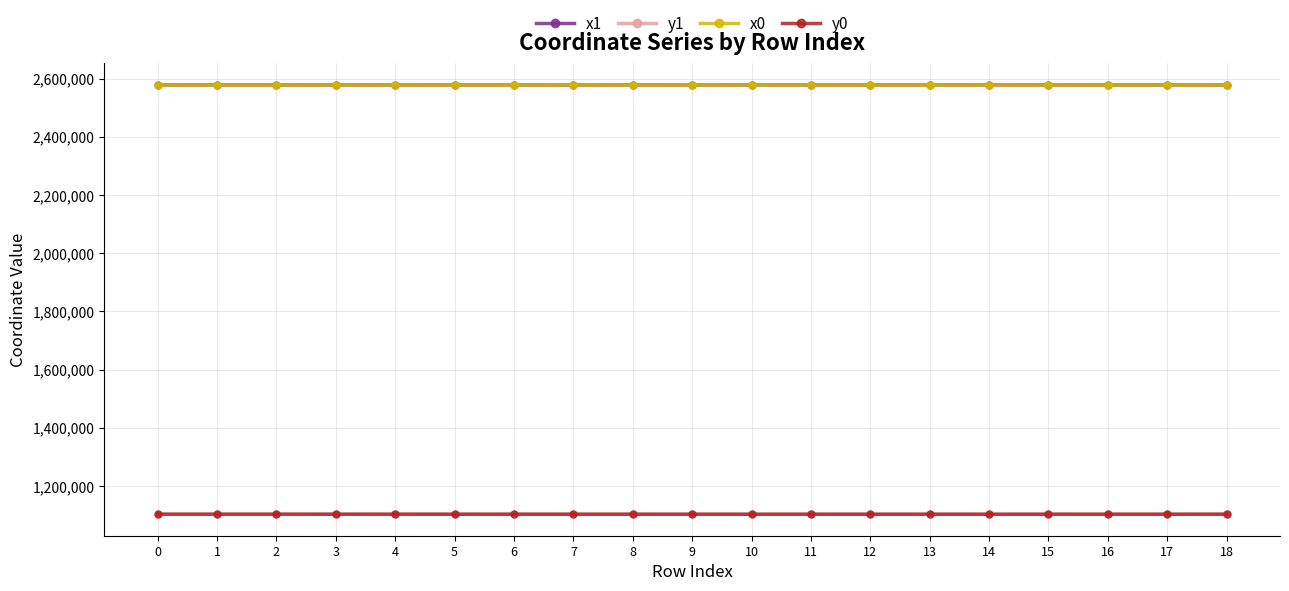

Does the chart display data point markers on the line(s)?

Yes